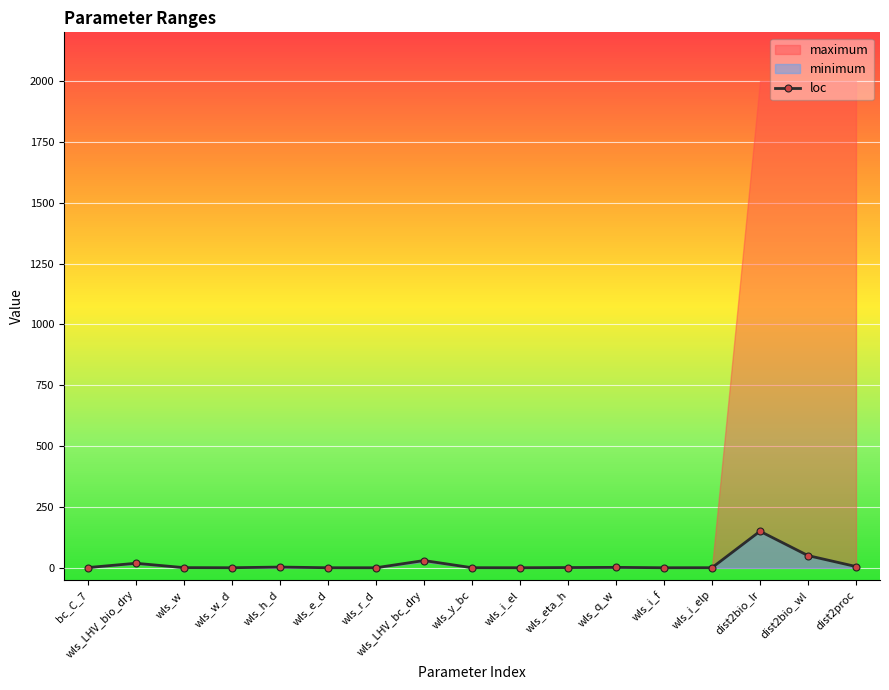

What is the label of the 11th point from the left?

wls_eta_h